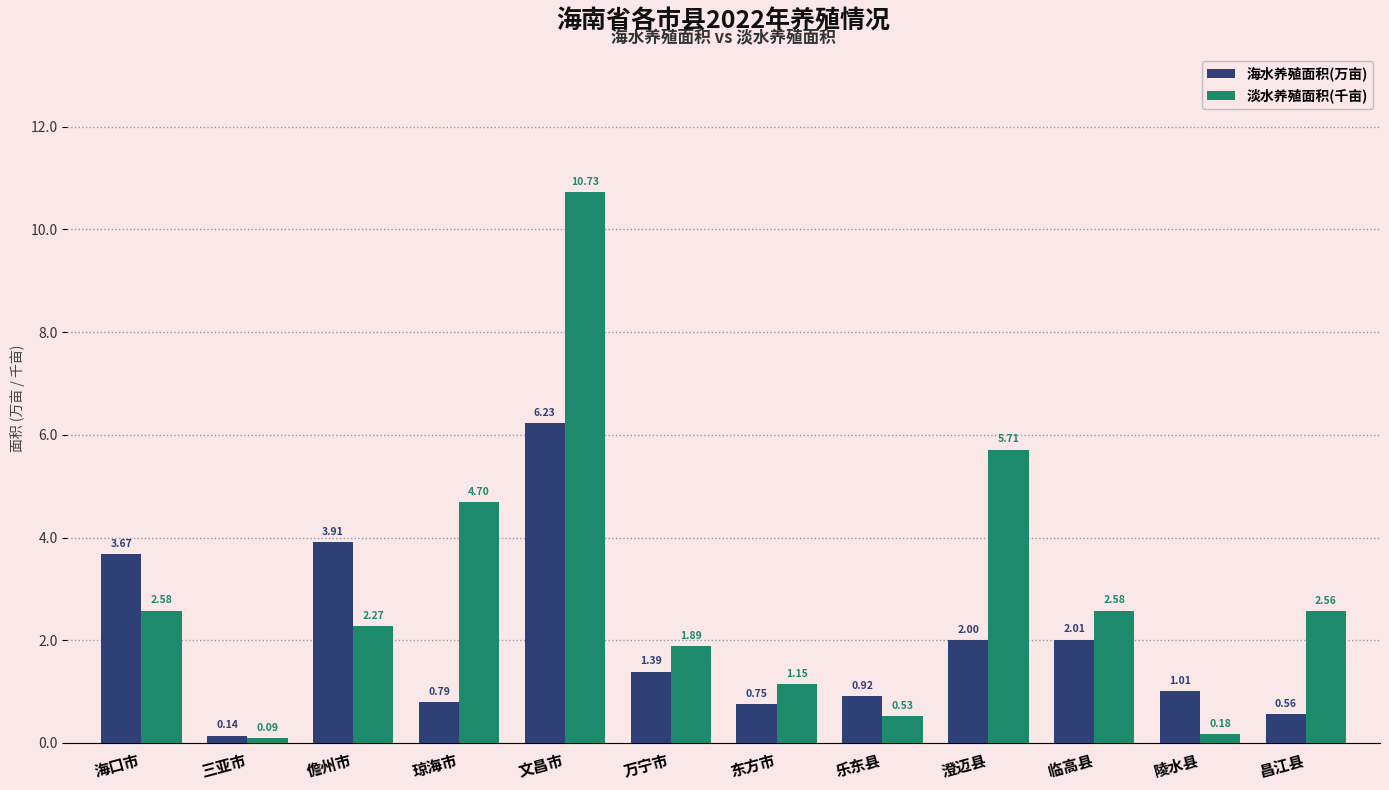

List the series in order of their peak value, highest first.

淡水养殖面积(千亩), 海水养殖面积(万亩)